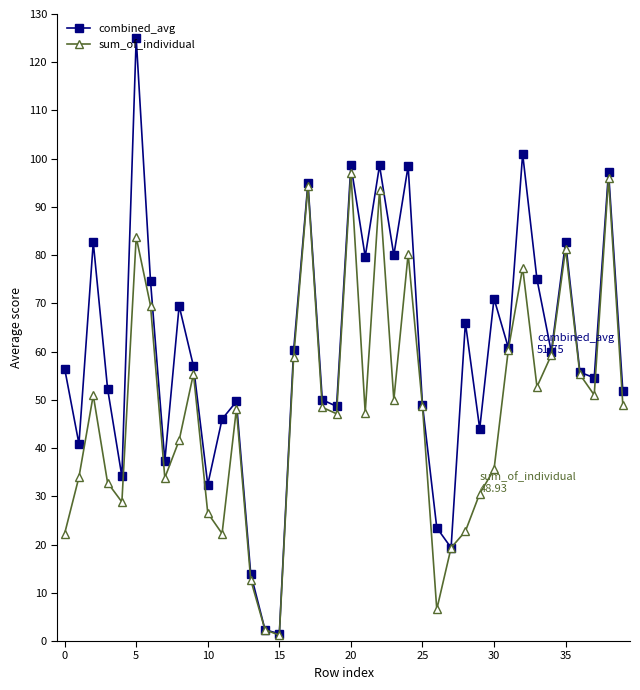

What is the value of the sum_of_individual point at the 37th from the left?

55.3